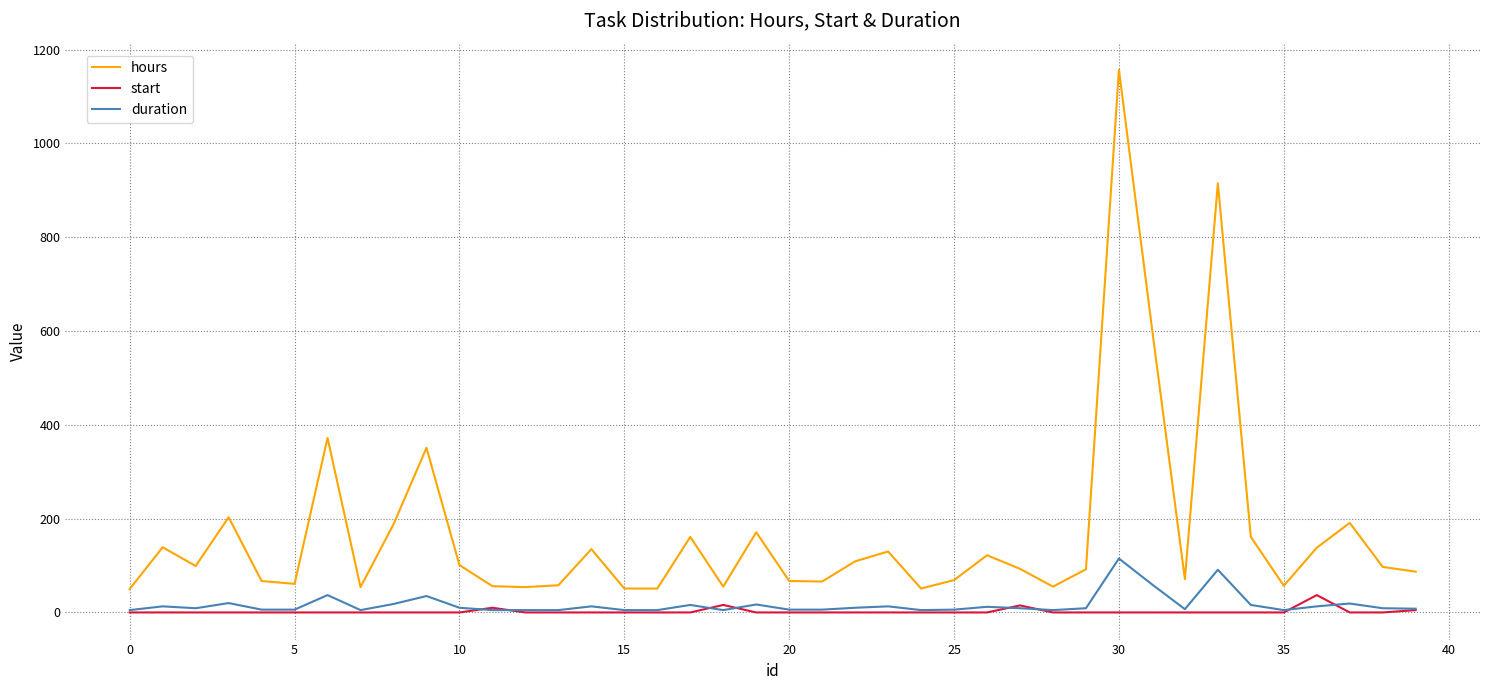

True or false: hours and start cross at least once.

False